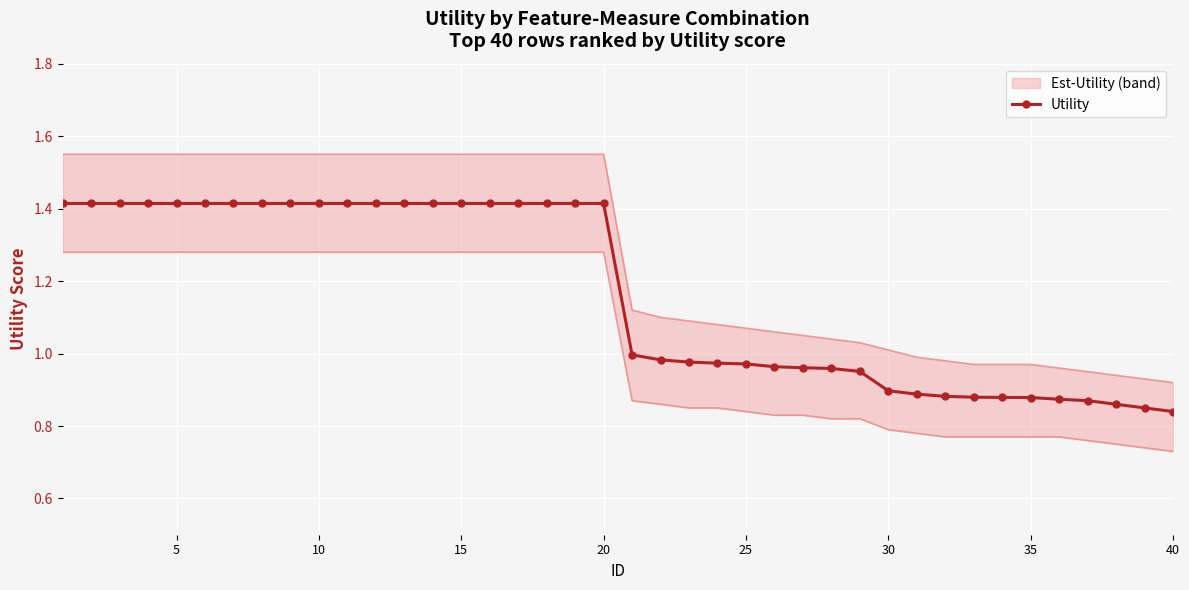

Reading left to right, extract all data points from this chart.

1.4	1.4	1.4	1.4	1.4	1.4	1.4	1.4	1.4	1.4	1.4	1.4	1.4	1.4	1.4	1.4	1.4	1.4	1.4	1.4	1.0	1.0	1.0	1.0	1.0	1.0	1.0	1.0	1.0	0.9	0.9	0.9	0.9	0.9	0.9	0.9	0.9	0.9	0.8	0.8